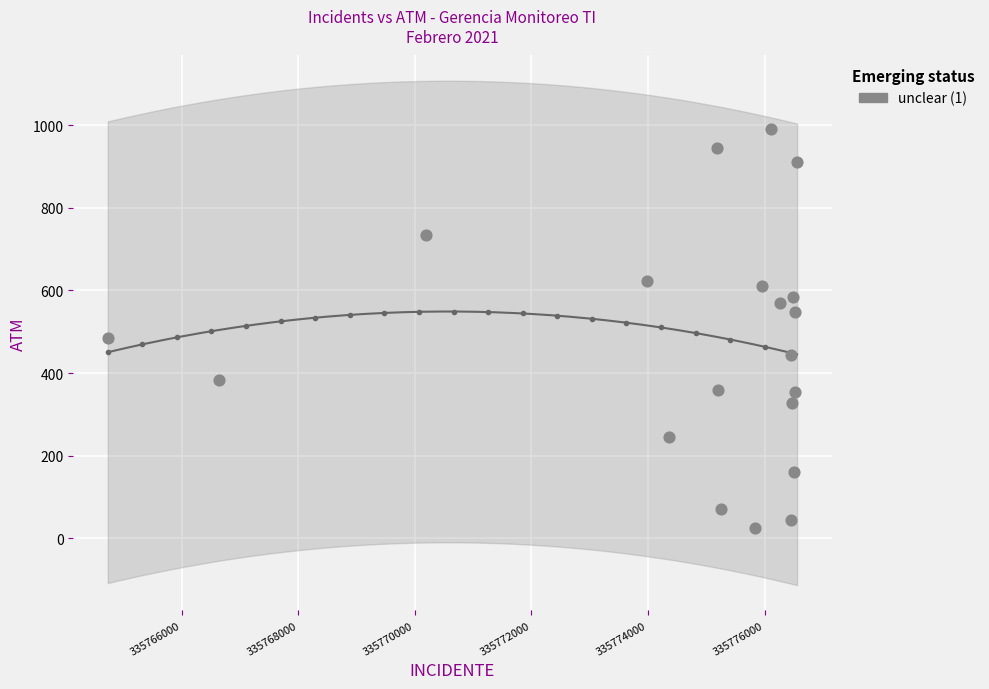

What Y value in the scatter plot is closest to 507?

486